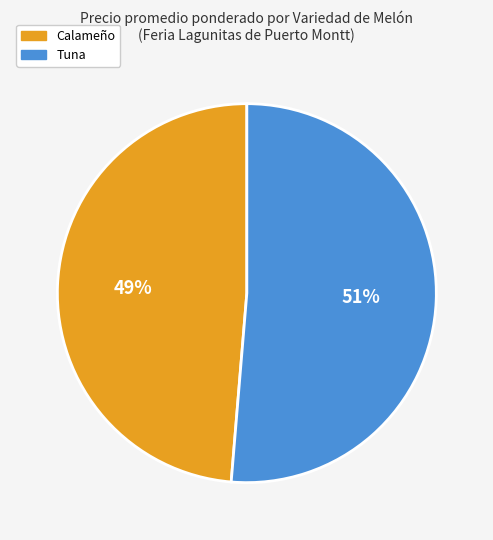

True or false: Calameño accounts for 37% of the total.

False